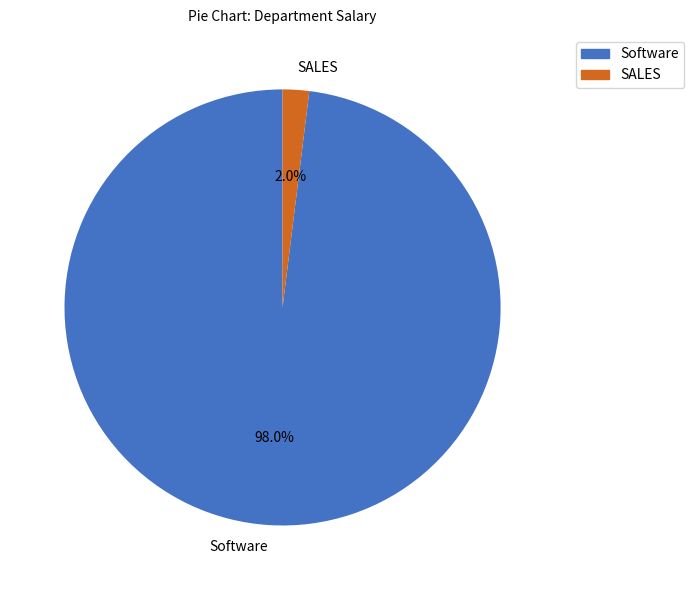

What is the smallest slice in the pie chart?

SALES